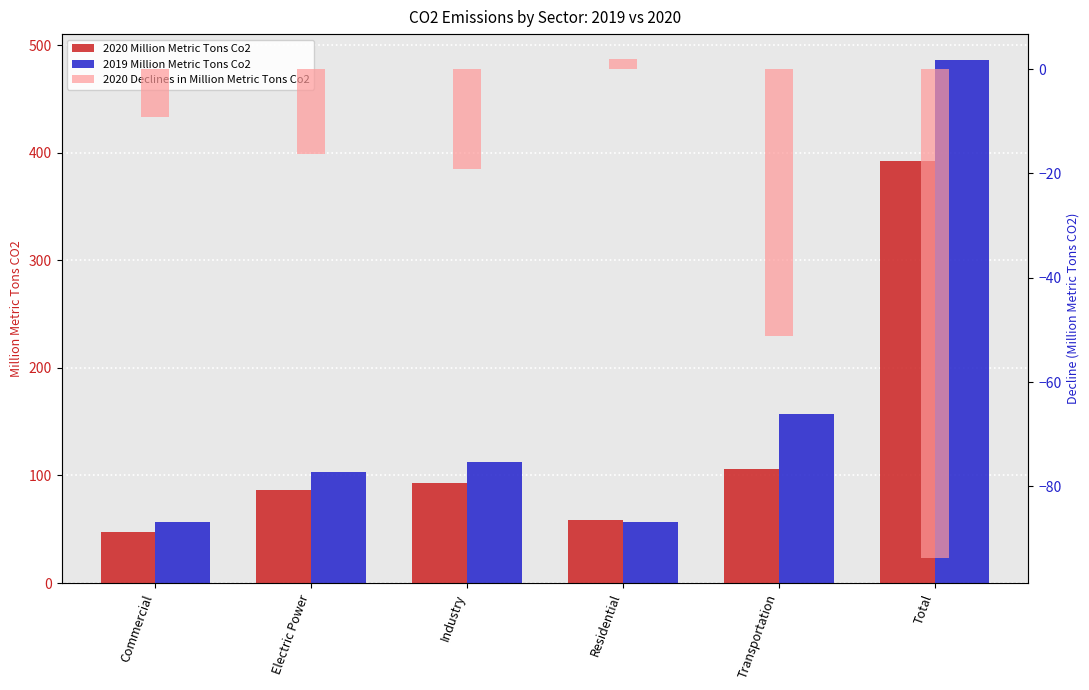

What is the total value across all series at Electric Power?

173.0